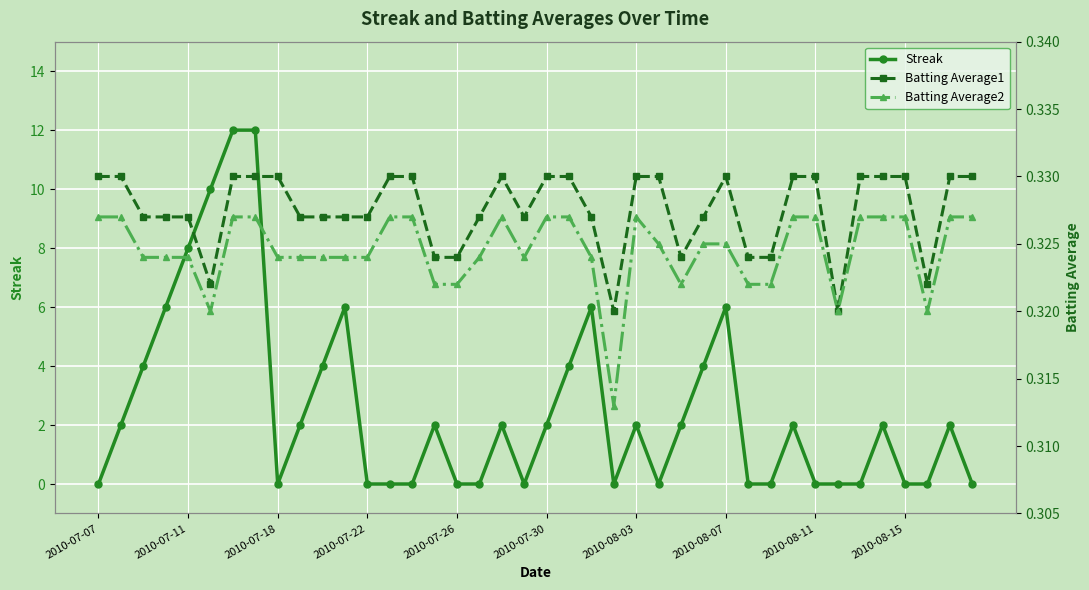

True or false: Streak has more than 1 interior local peaks.

True